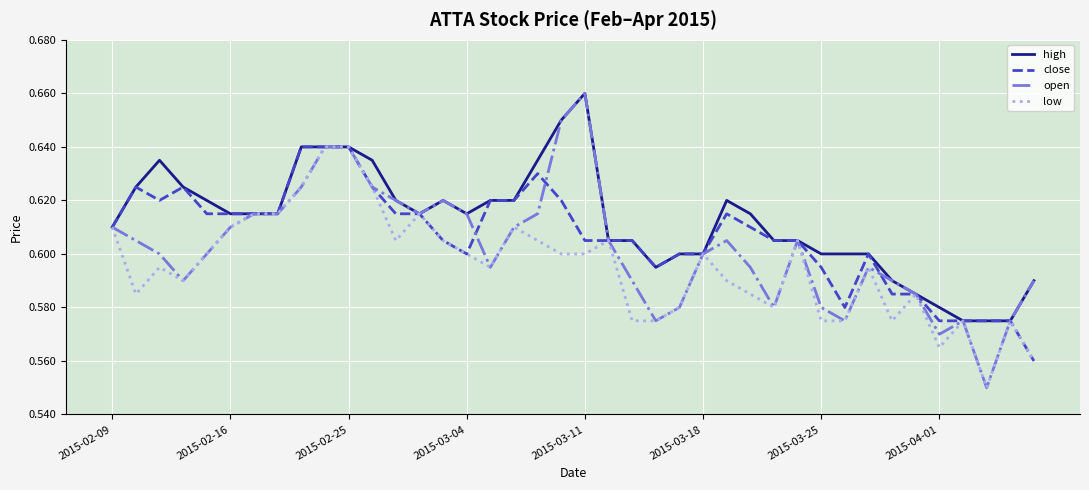

Which series has the largest total across all categories?

high